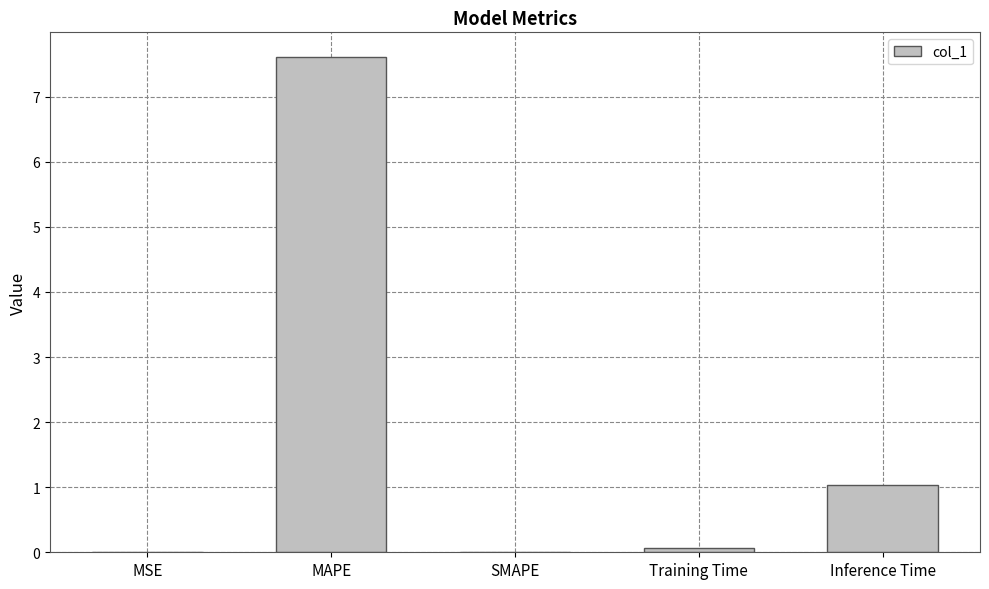

True or false: the data shows 0.5 at Inference Time.

False